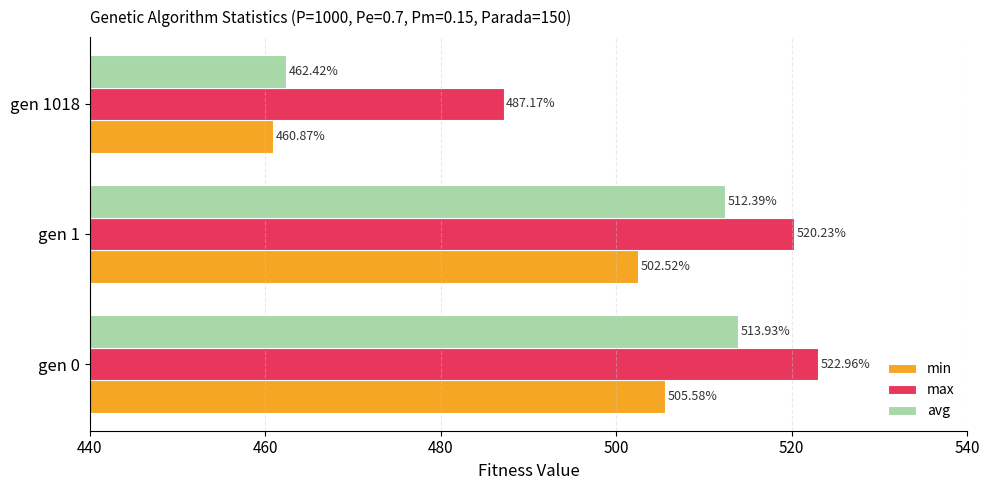

At which category is the sum across all series the highest?

gen 0